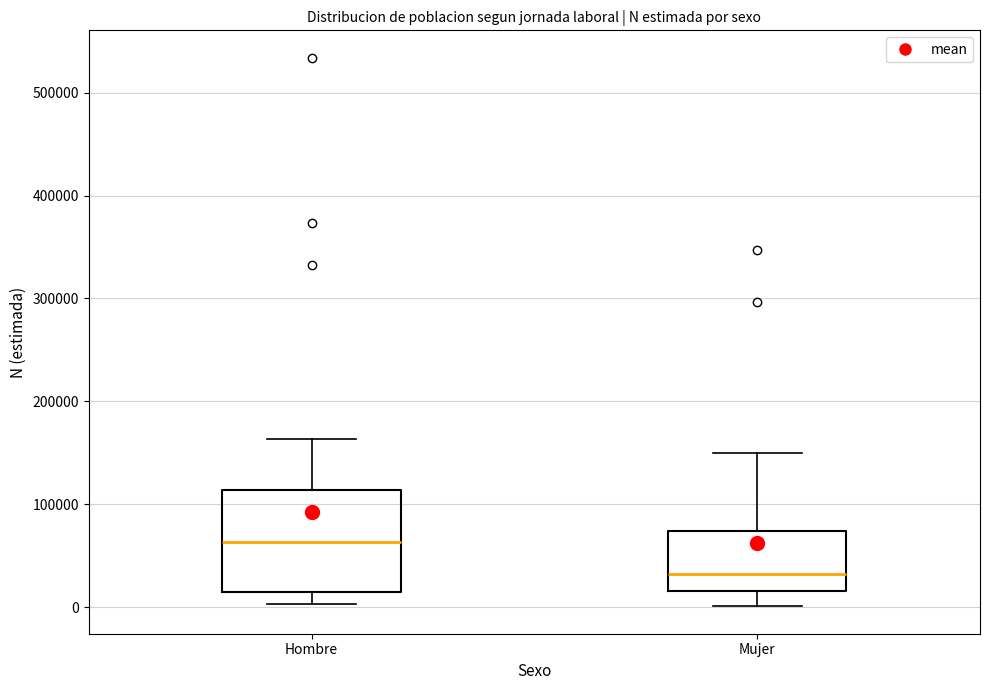

Which box is the tallest, from its lower edge to its upper edge?

Hombre